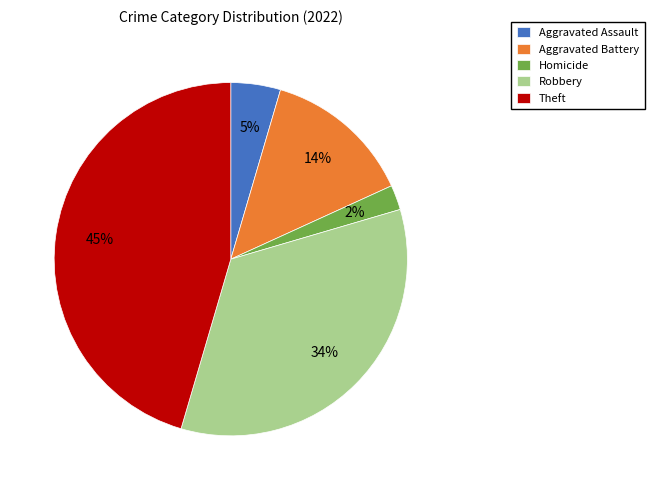

How many segments does this pie chart have?

5